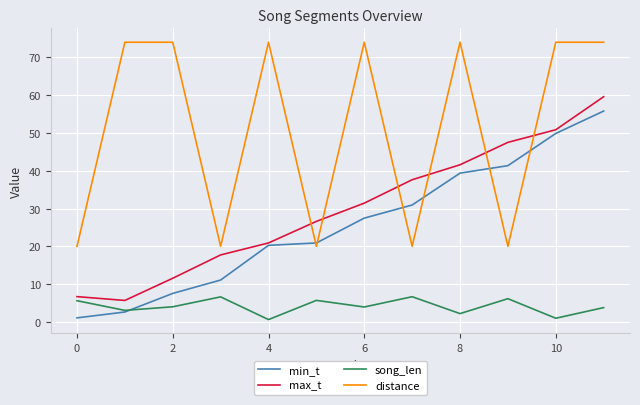

True or false: distance and min_t cross at least once.

True